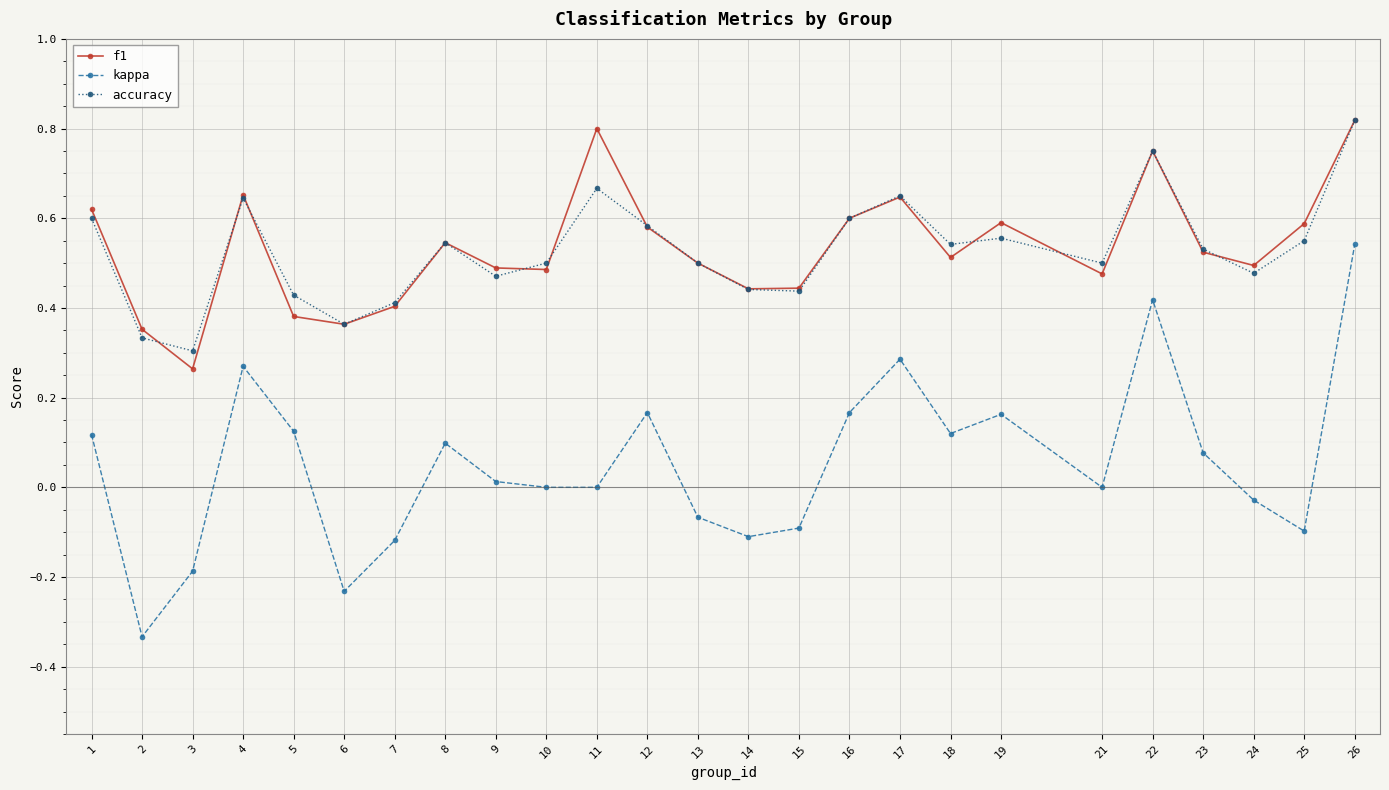

Rank the series at 24 from highest to lowest value.

f1, accuracy, kappa